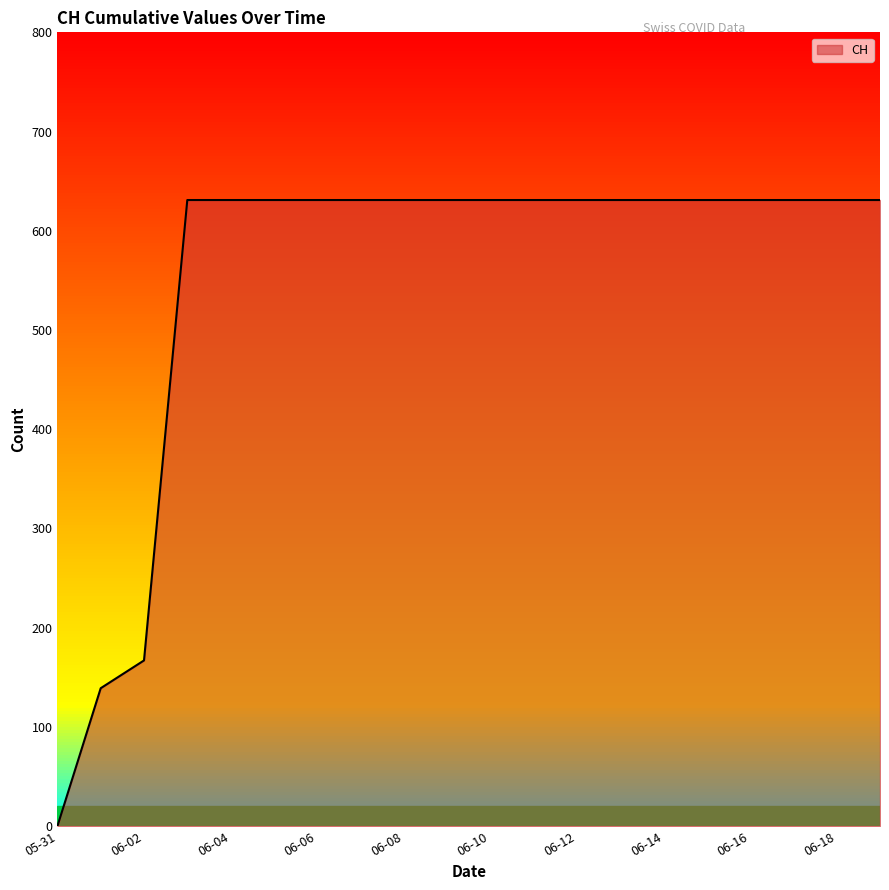

Does the chart display data point markers on the line(s)?

No